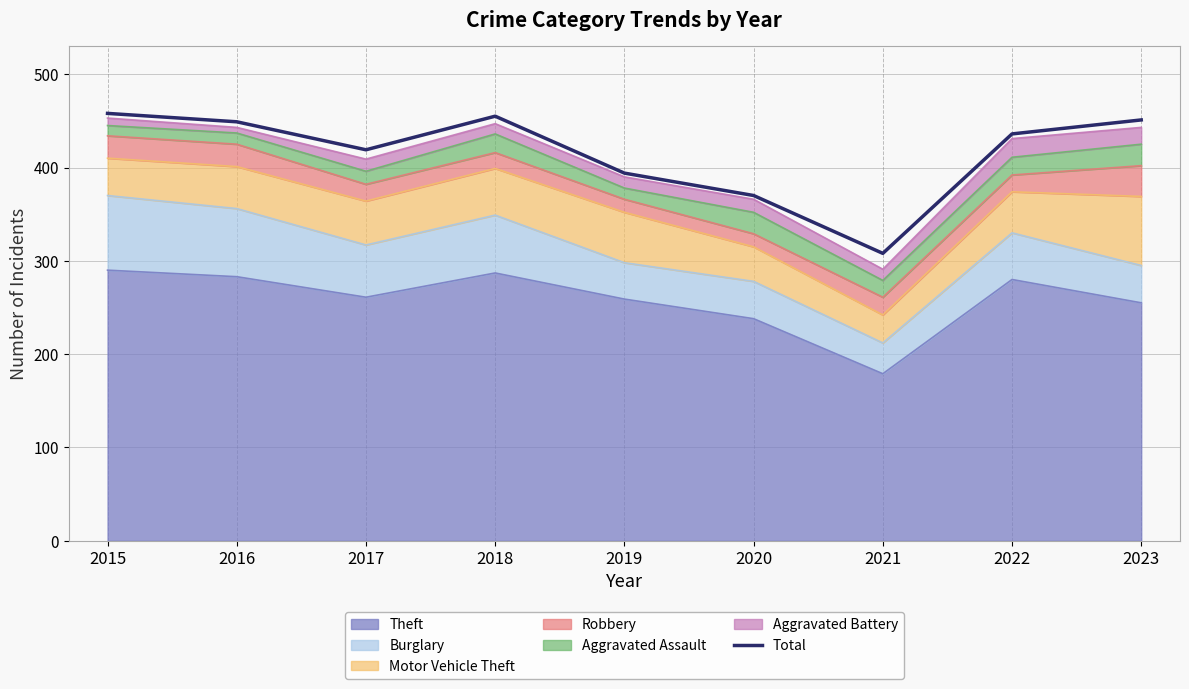

How many interior local valleys (lower than both neighbors) does the data have?

2